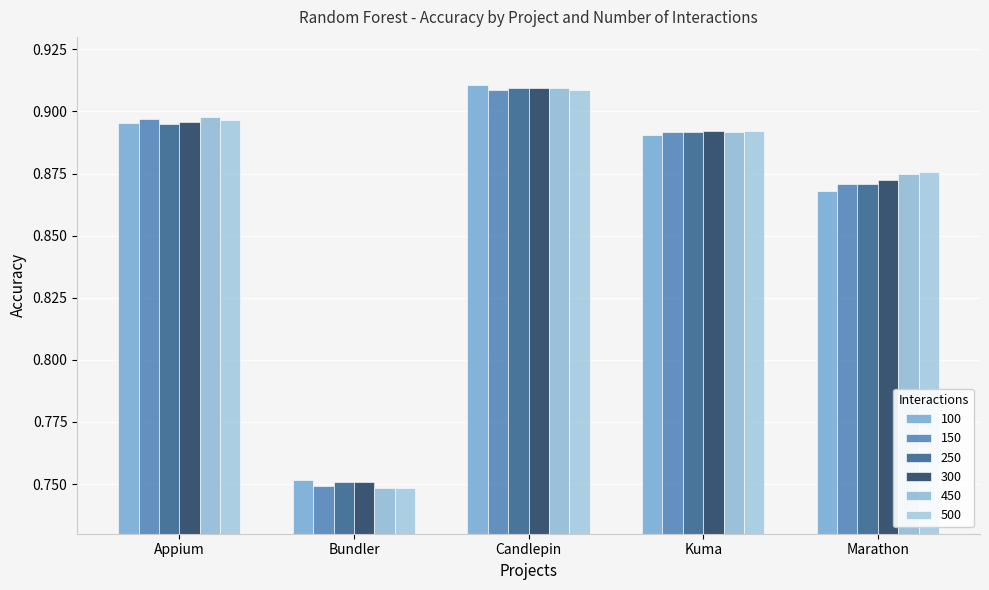

Which series has the largest range (max minus min)?

450